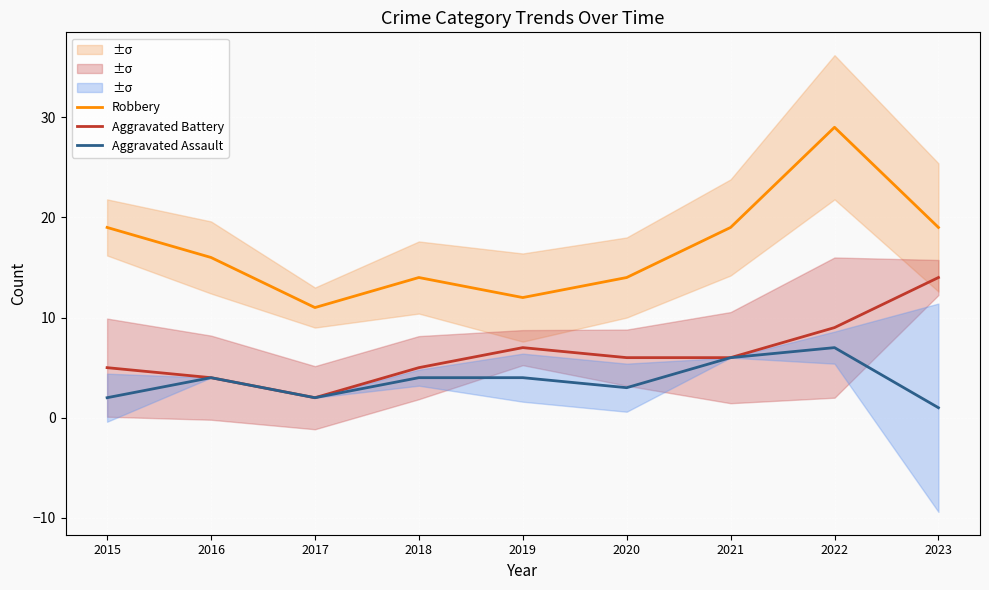

What is the difference between the Robbery values at 2022 and 2020?

15